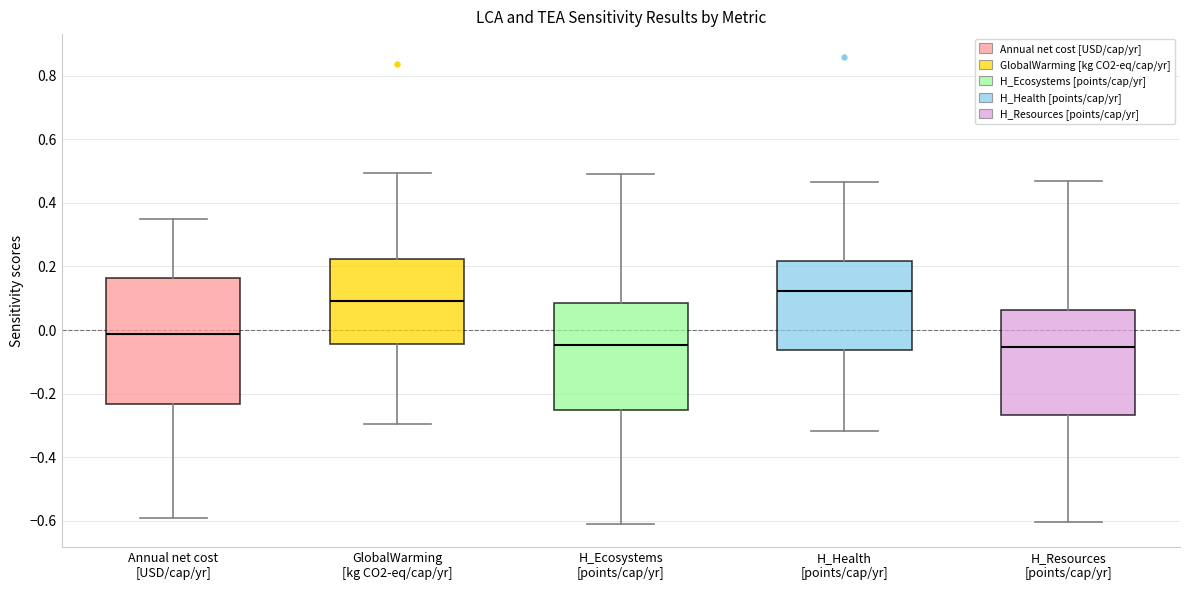

Which box is the tallest, from its lower edge to its upper edge?

Annual net cost [USD/cap/yr]